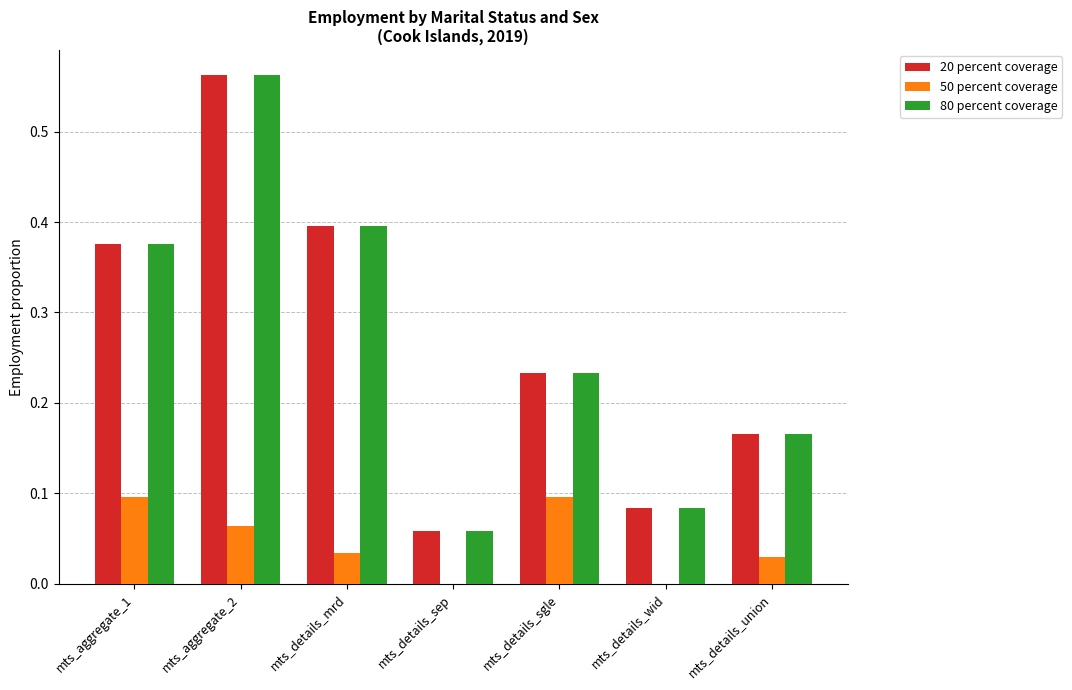

What is the sum of all 20 percent coverage values?

1.9